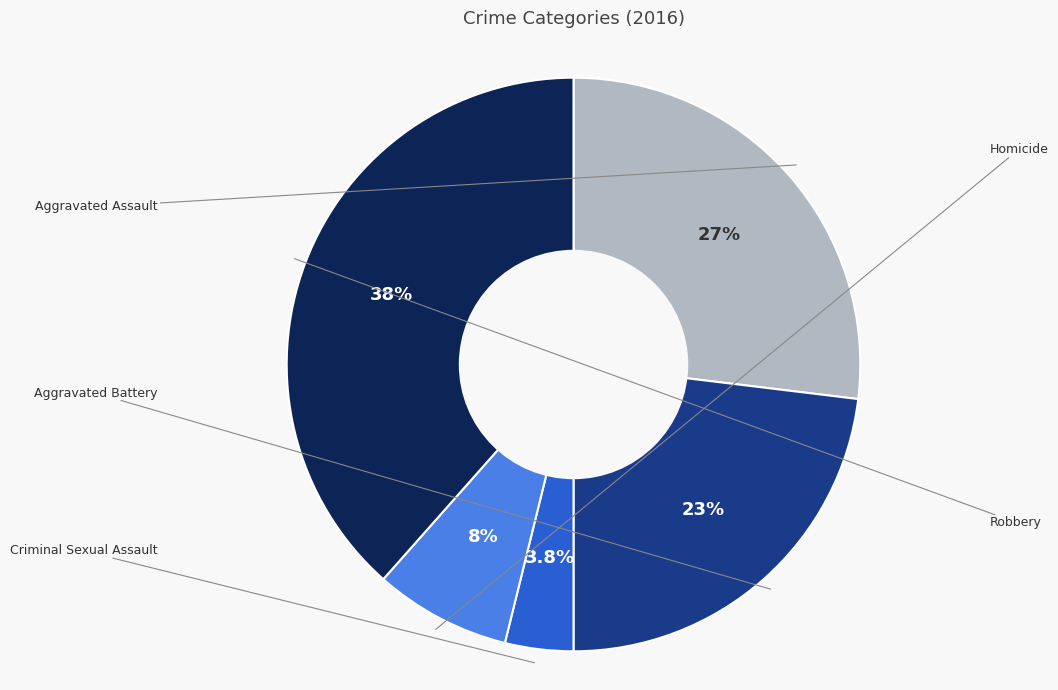

Is there a majority slice in this chart?

No